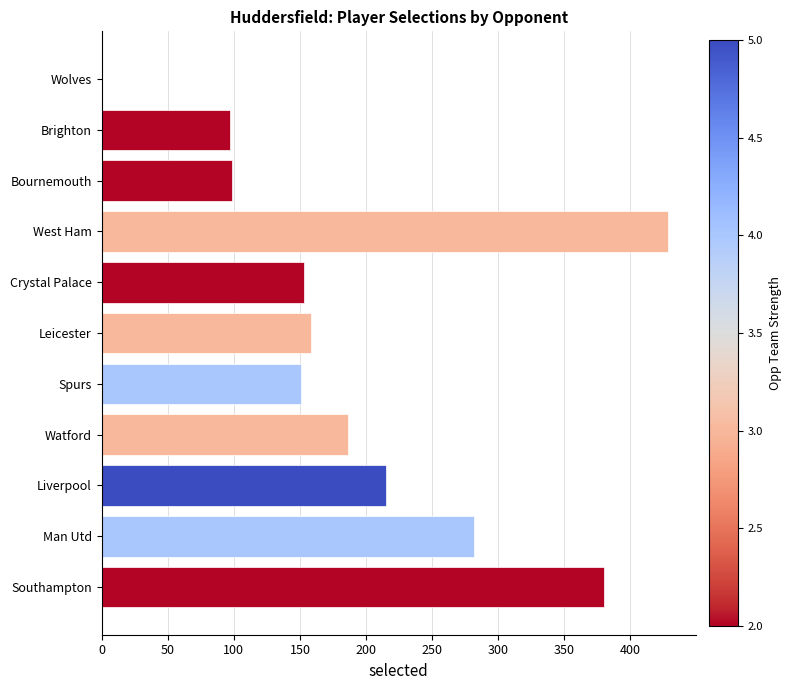

At which label is the value closest to 214?

Liverpool